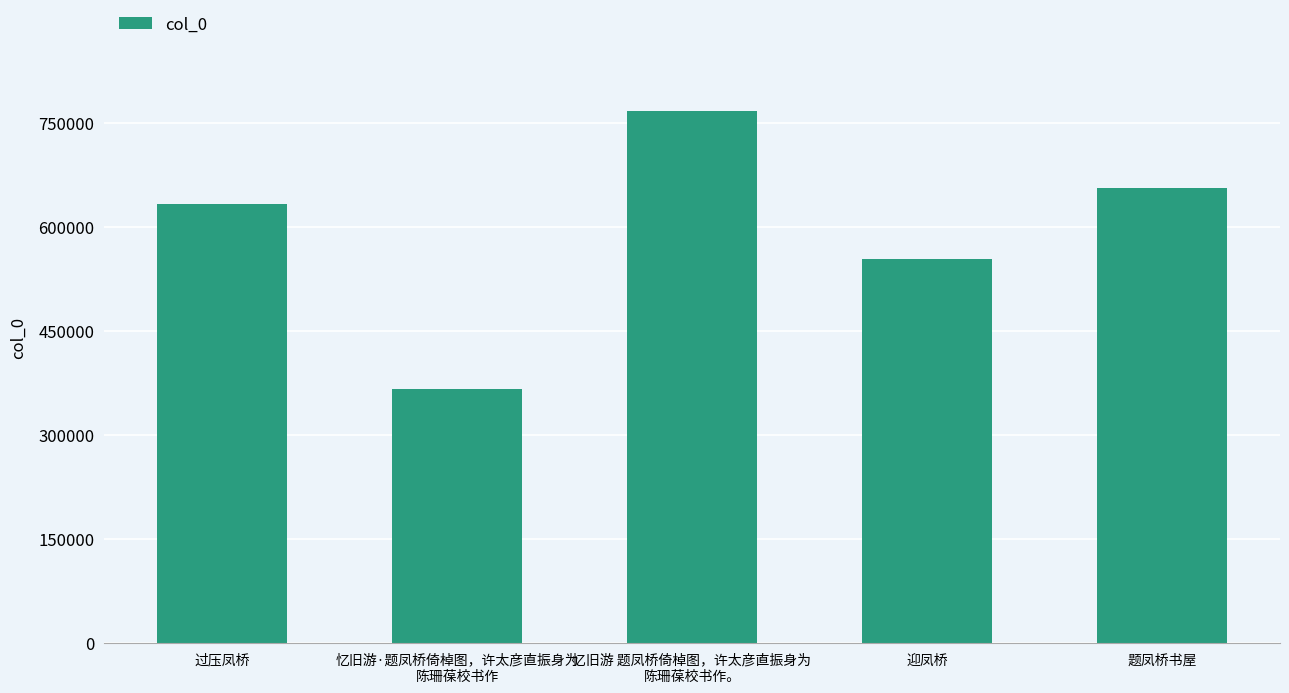

True or false: the data shows 633540 at 过压凤桥.

True